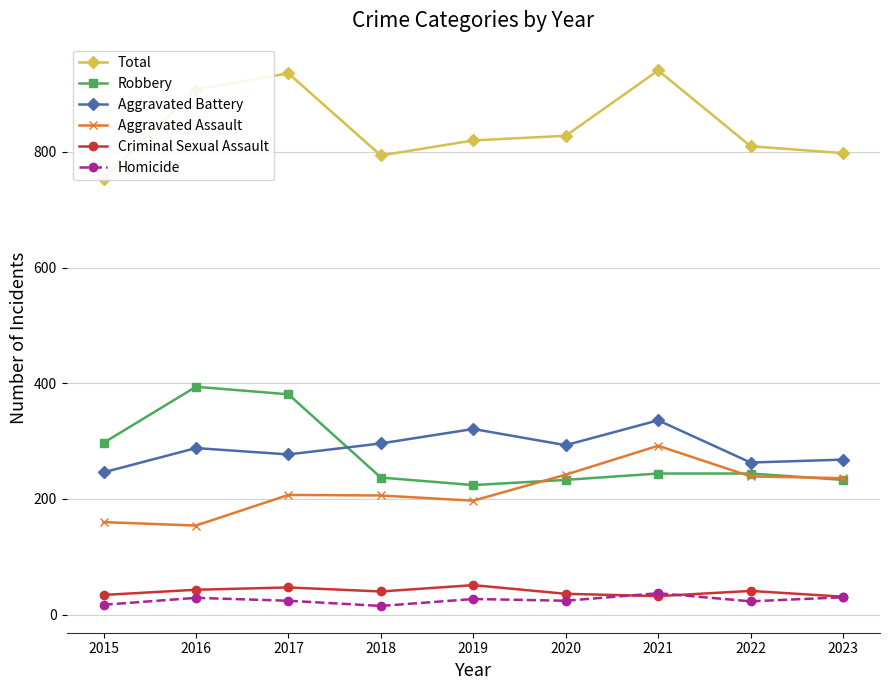

True or false: Robbery and Homicide intersect in this chart.

False